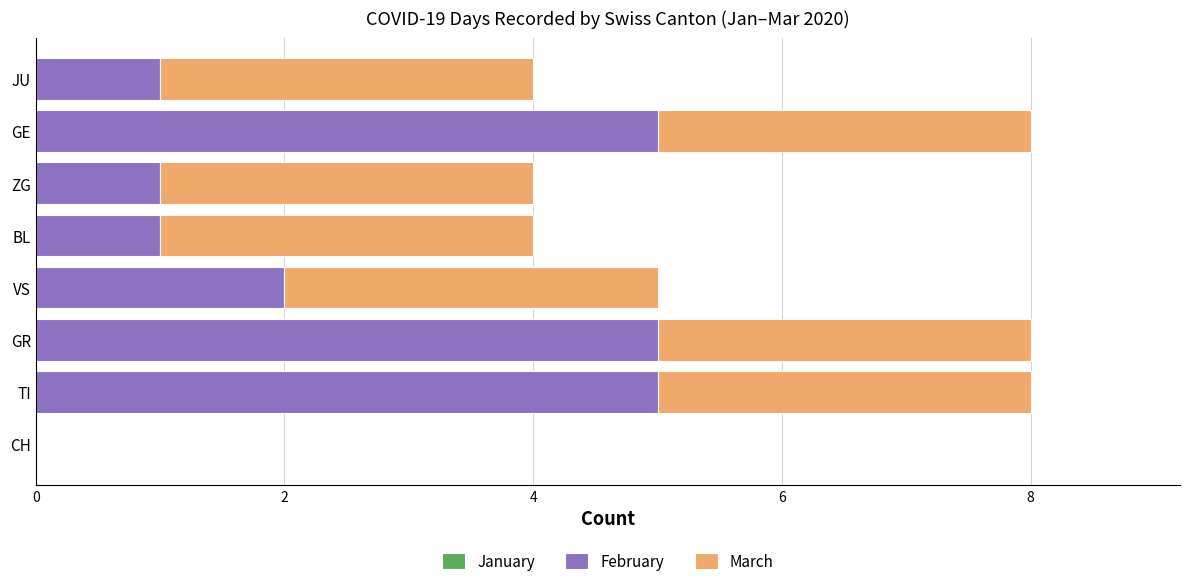

The February series shows 5 at GE. True or false?

True